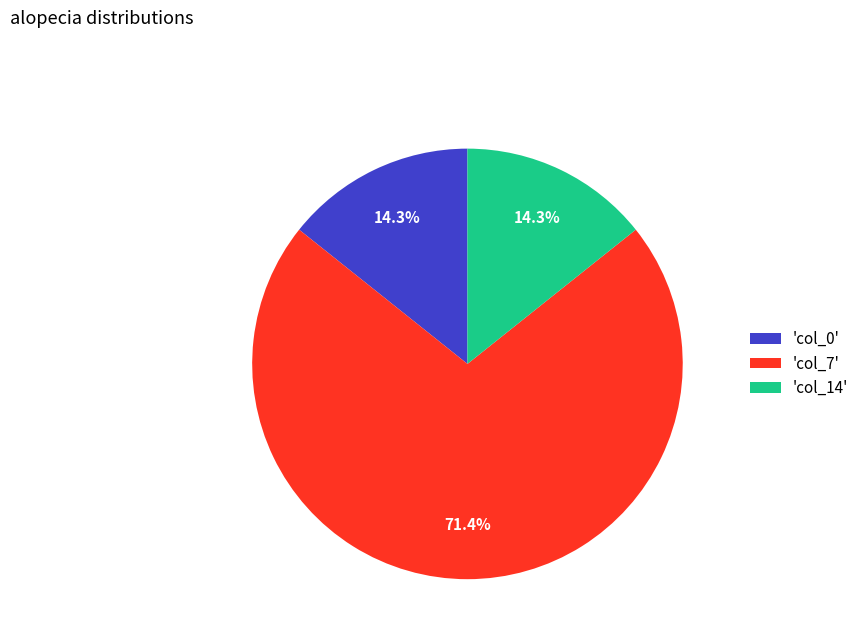

Is there any slice that represents more than half of the pie?

Yes